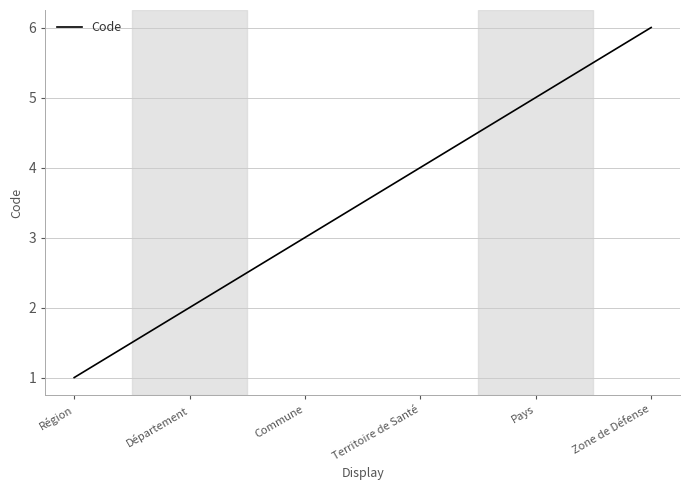

Is it true that the value at Pays is 5?

True